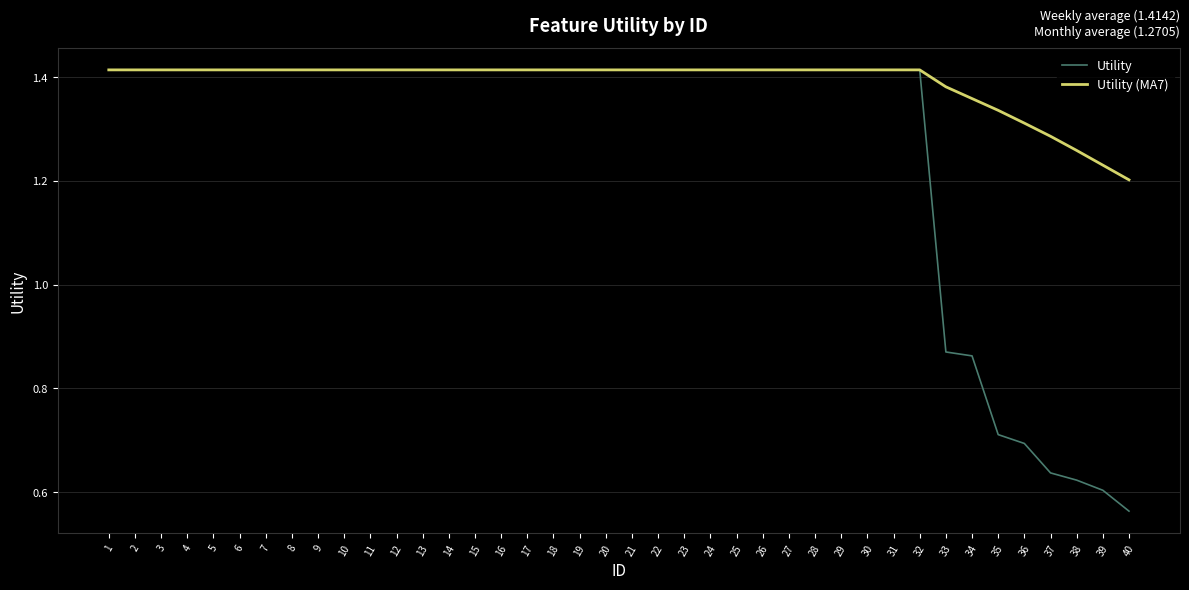

What is the total value across all series at 11?

2.8